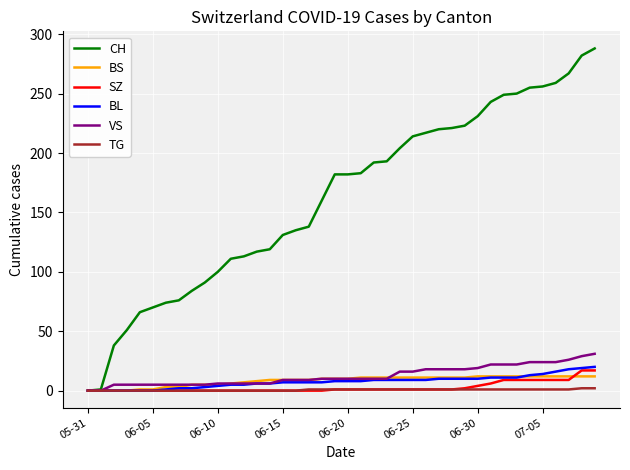

Which series has the largest total across all categories?

CH